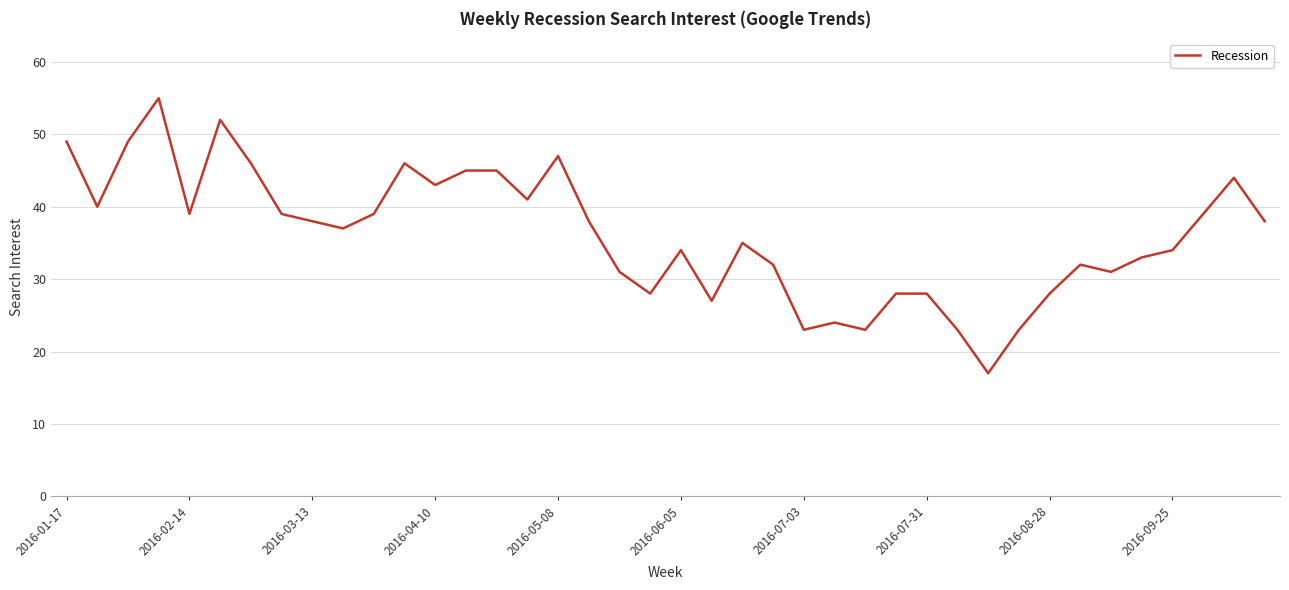

Does the chart display data point markers on the line(s)?

No